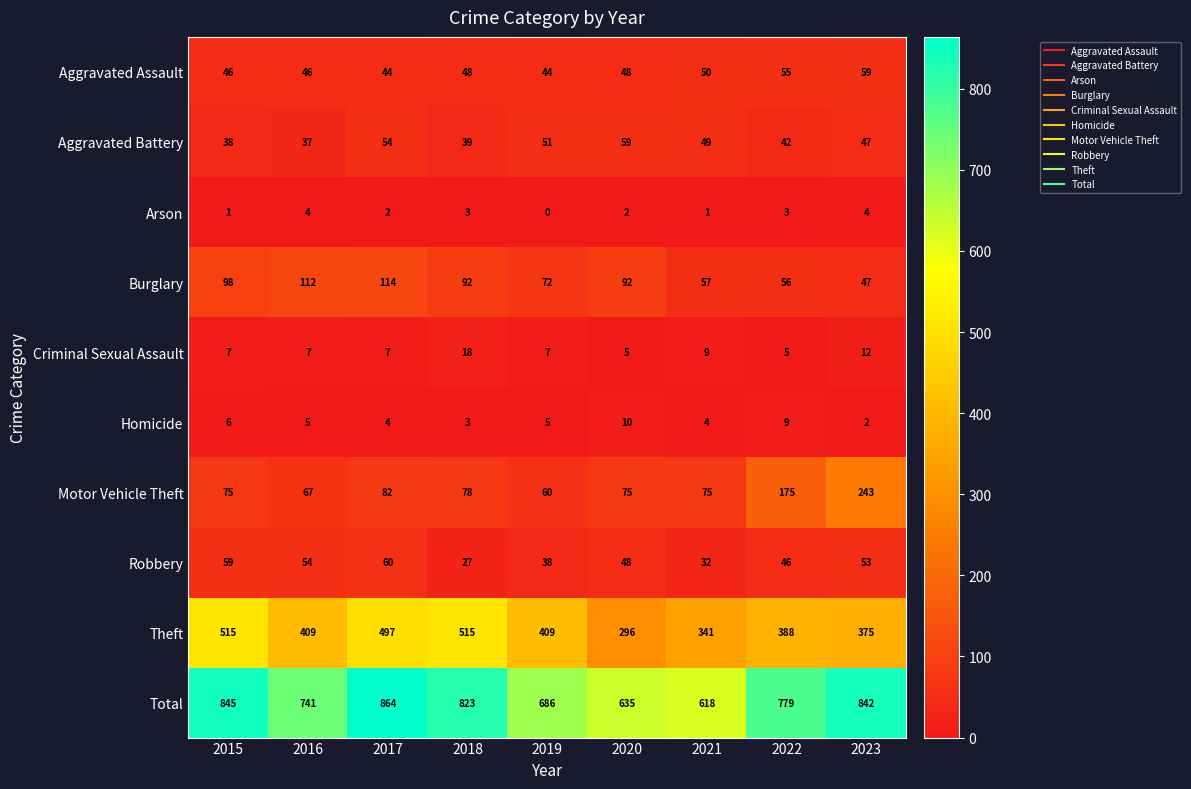

Which series changed the most between 2016 and 2017?

Total